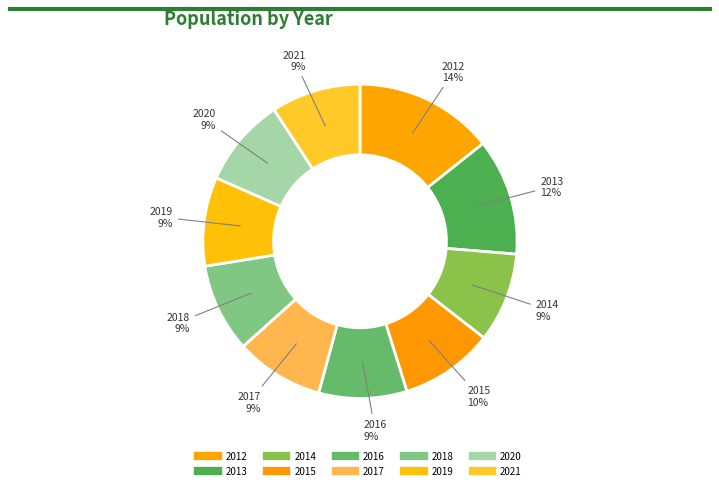

Count the number of slices in the pie.

10